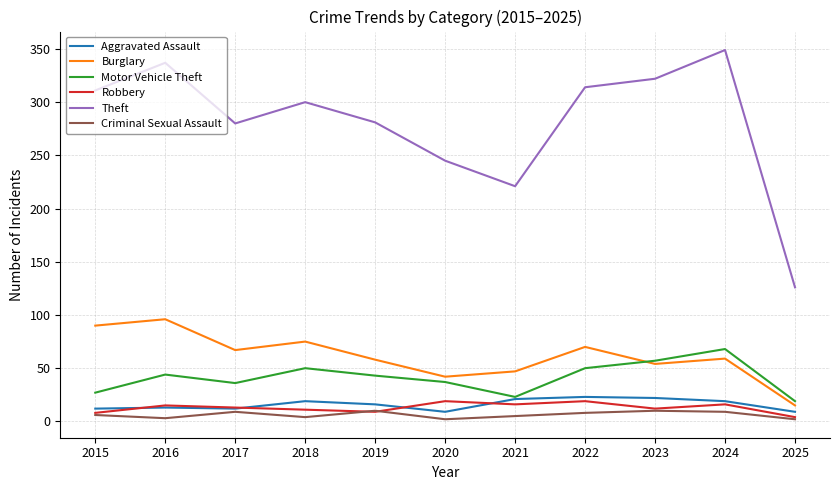

Which series changed the most between 2023 and 2025?

Theft